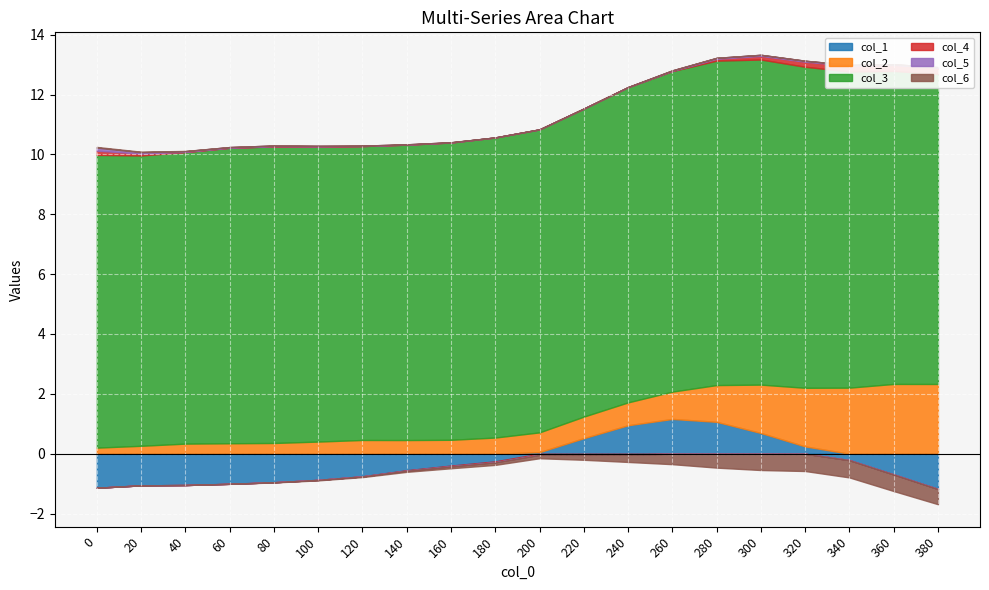

True or false: col_2 and col_4 cross at least once.

False